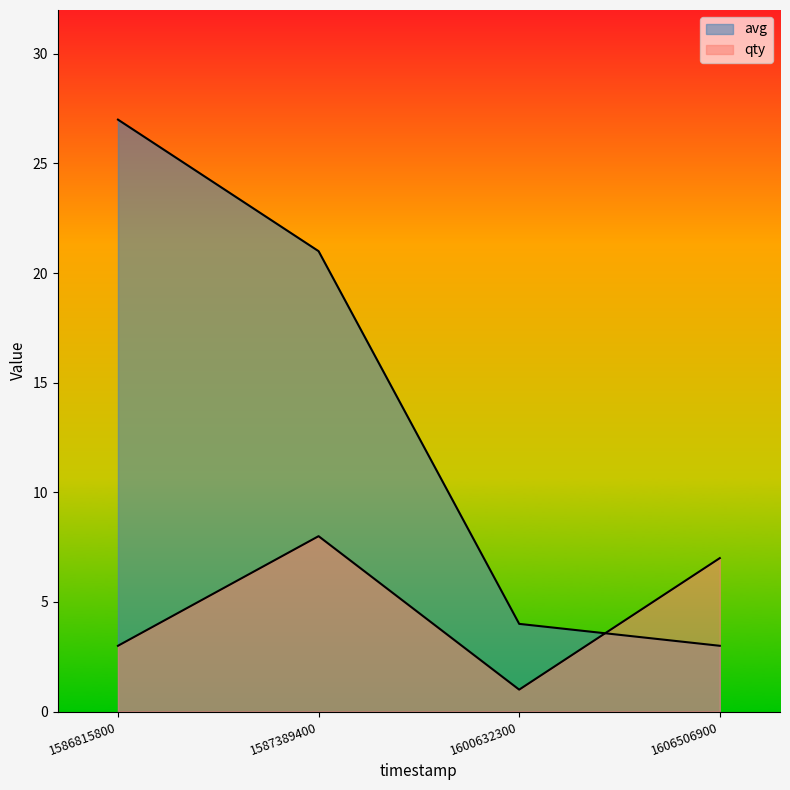

List the labels in order of qty value, smallest first.

1600632300, 1586815800, 1606506900, 1587389400